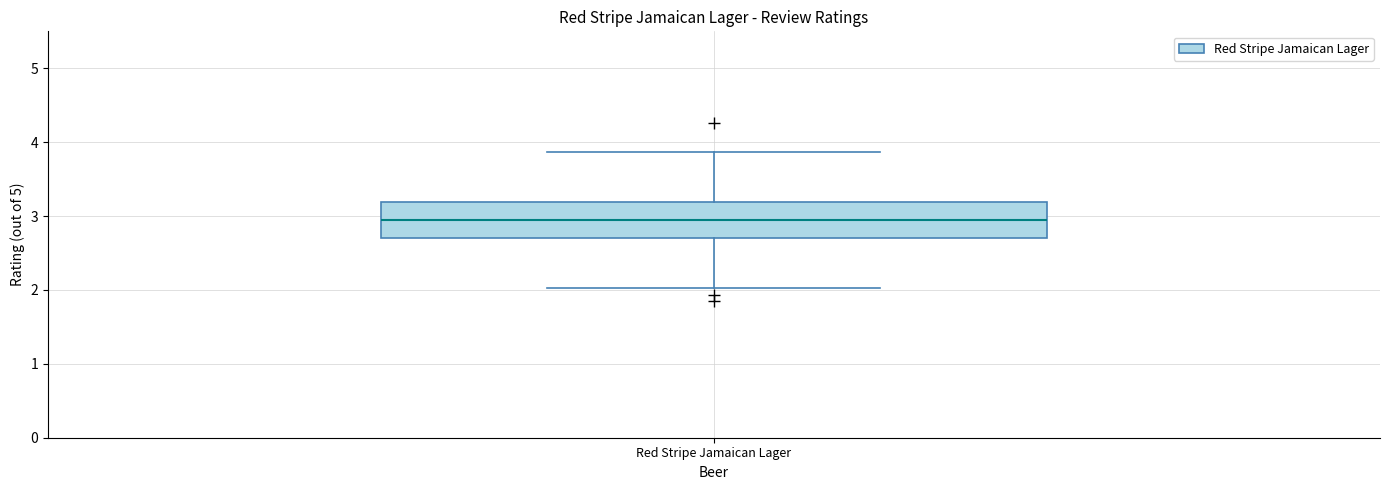

Transcribe this box plot: give where the median line is, the range the box spans, and where the two whiskers end, as read against the y-axis. The values are not printed on the chart, so give them approximately, as read against the axis.

median 2.9, box 2.7 to 3.2, whiskers 2.0 to 3.9